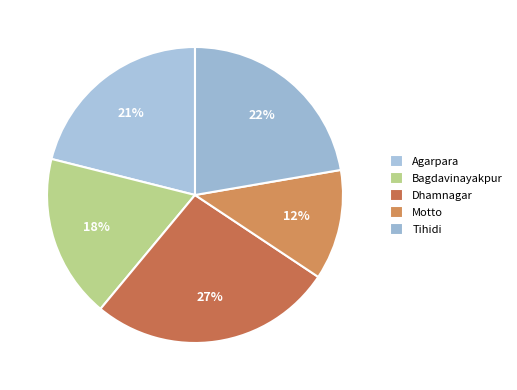

To the nearest percent, what is the difference between the Motto and Dhamnagar slice percentages?

15%